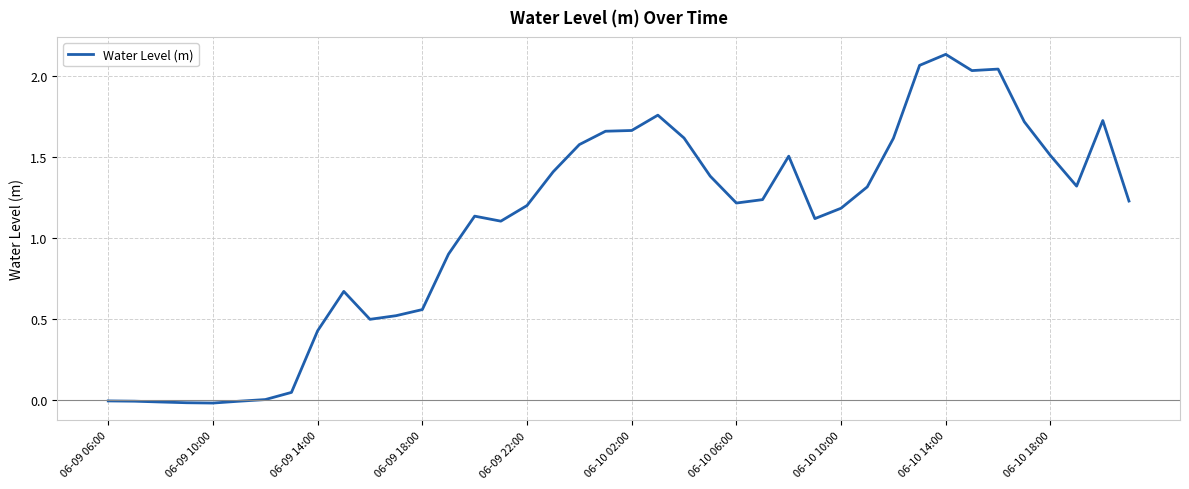

Does the chart have visible grid lines?

Yes